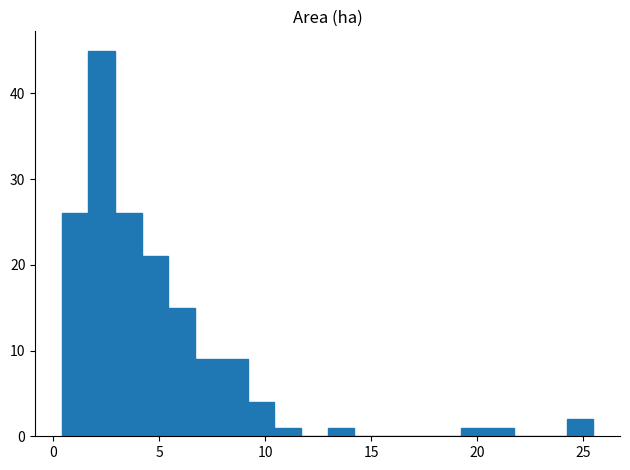

Around what value on the x-axis is the tallest bar? Give the approximate position of its centre, as read against the axis.

2.5